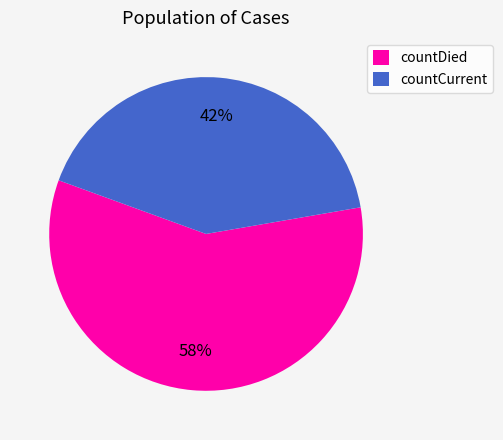

True or false: countCurrent accounts for 50% of the total.

False